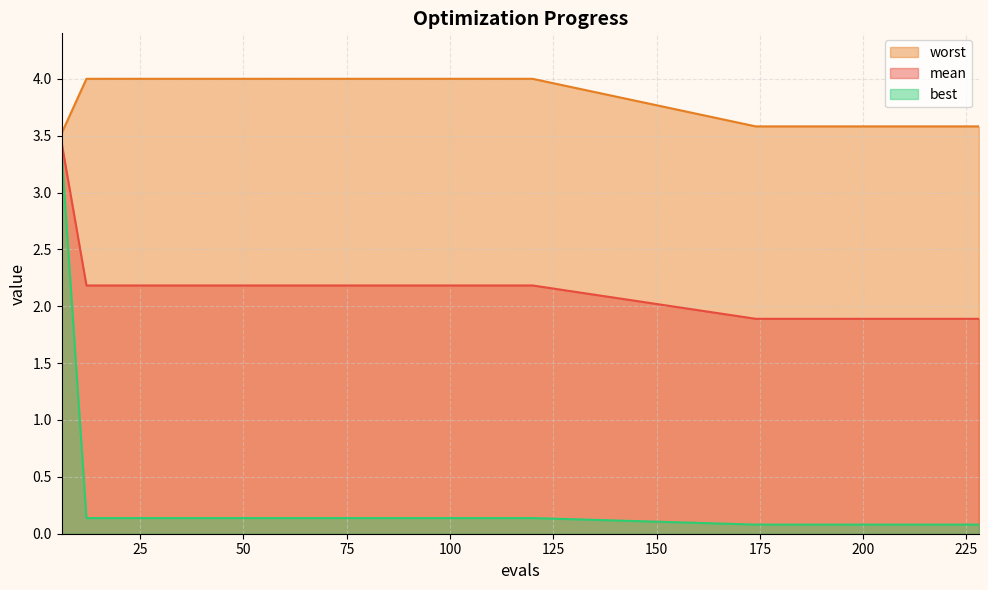

Which series has the widest spread of values?

best